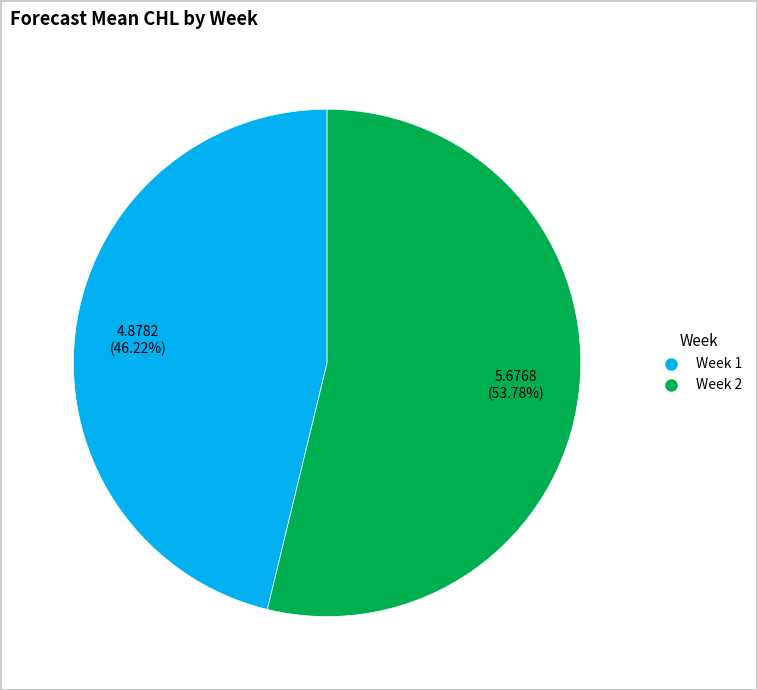

What percentage do Week 2 and Week 1 together represent?

100.0%